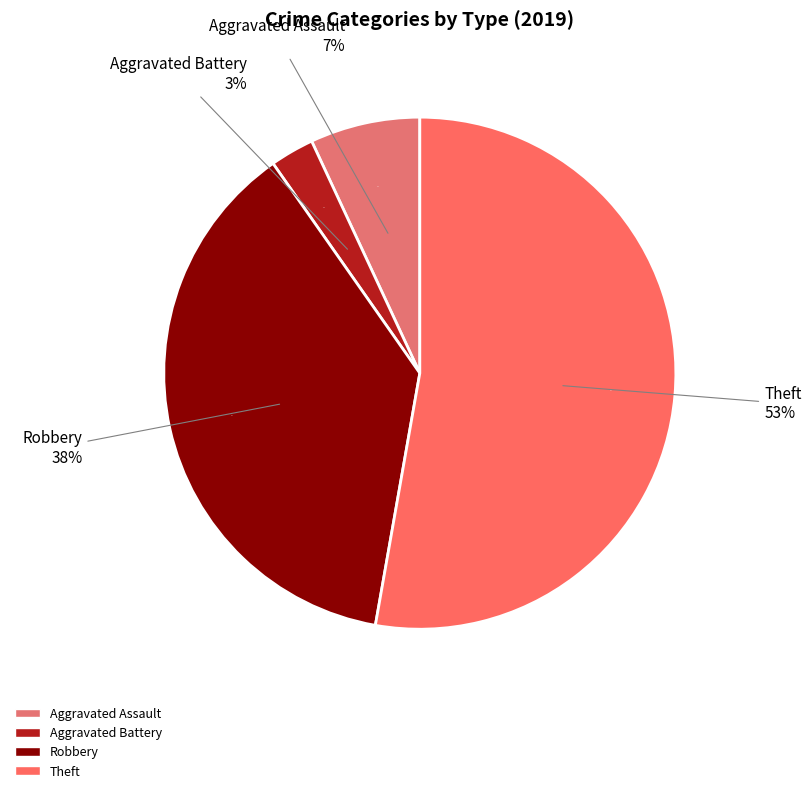

To the nearest percent, what is the difference between the largest and smallest slice percentages?

50%